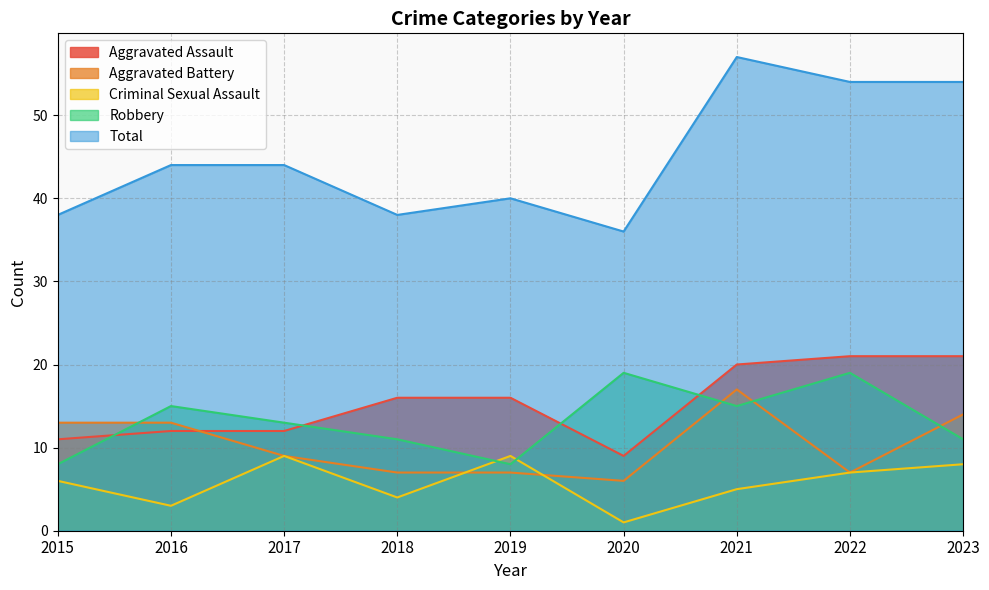

At which label does Aggravated Assault reach its minimum?

2020